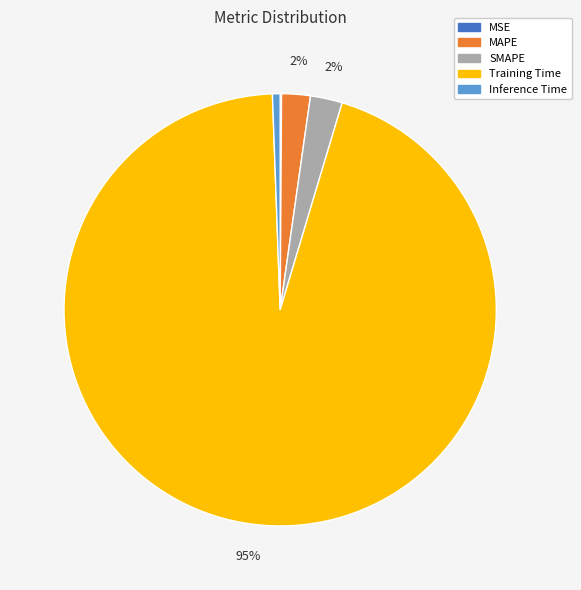

What is the largest slice in the pie chart?

Training Time